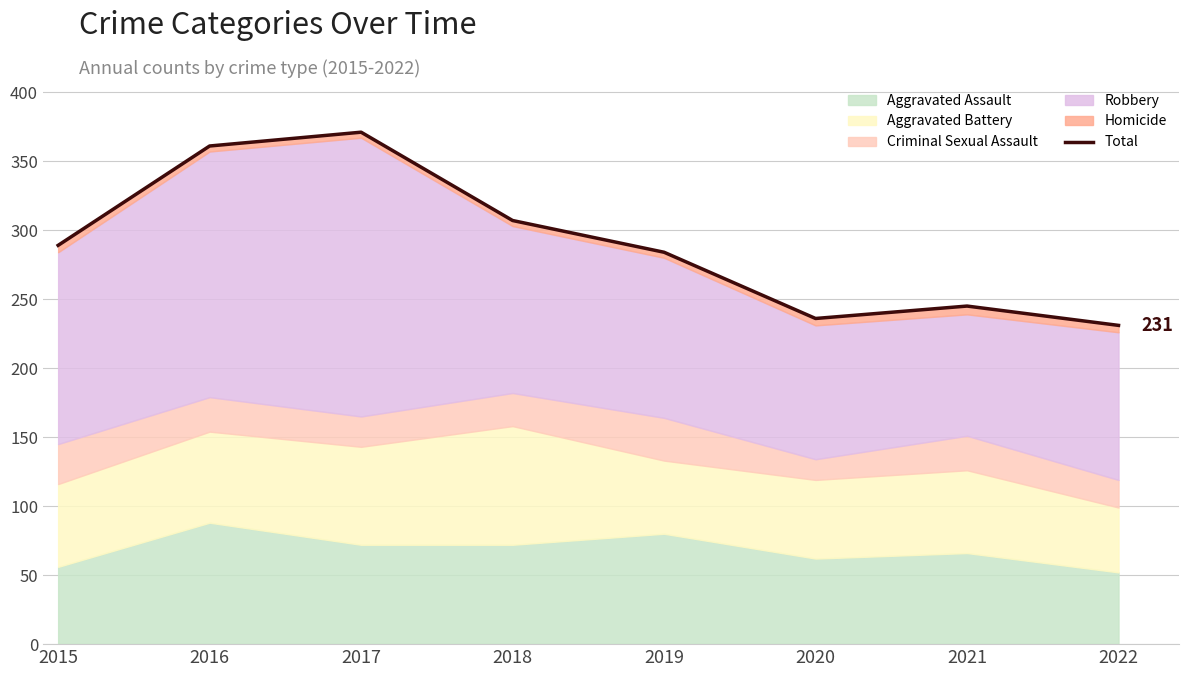

At which label is the value closest to 301?

2018